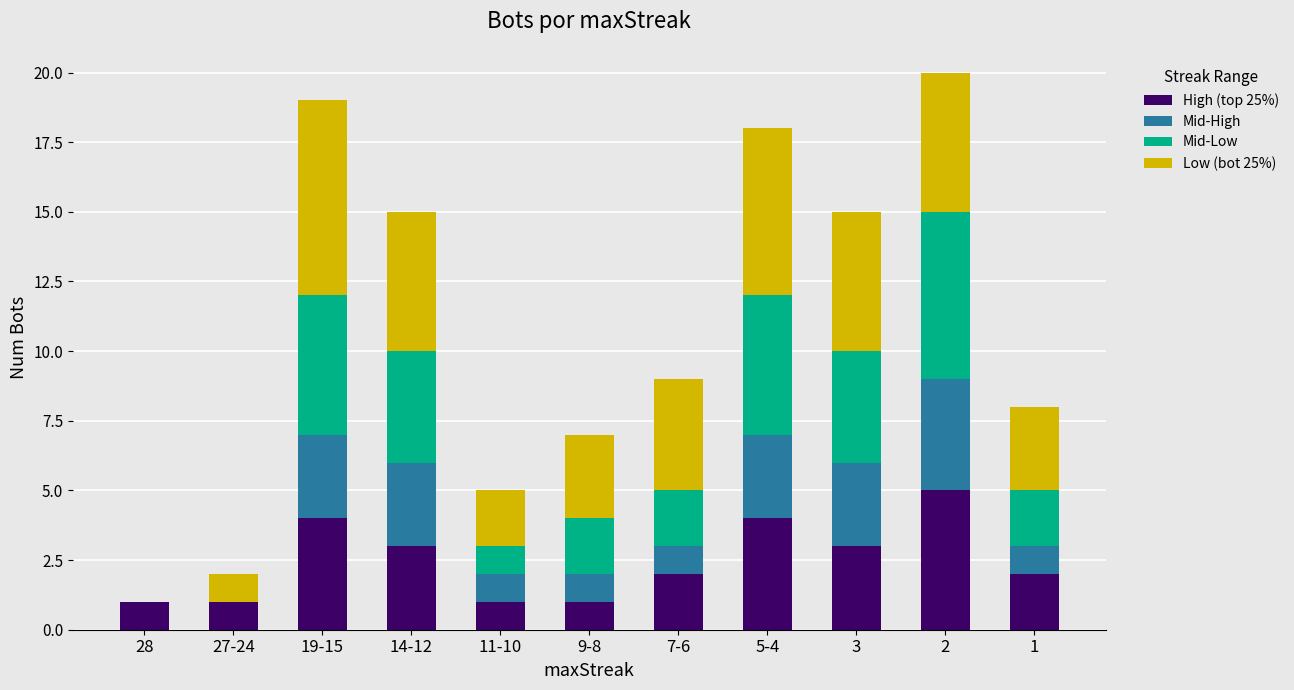

Count the number of data series in this chart.

4